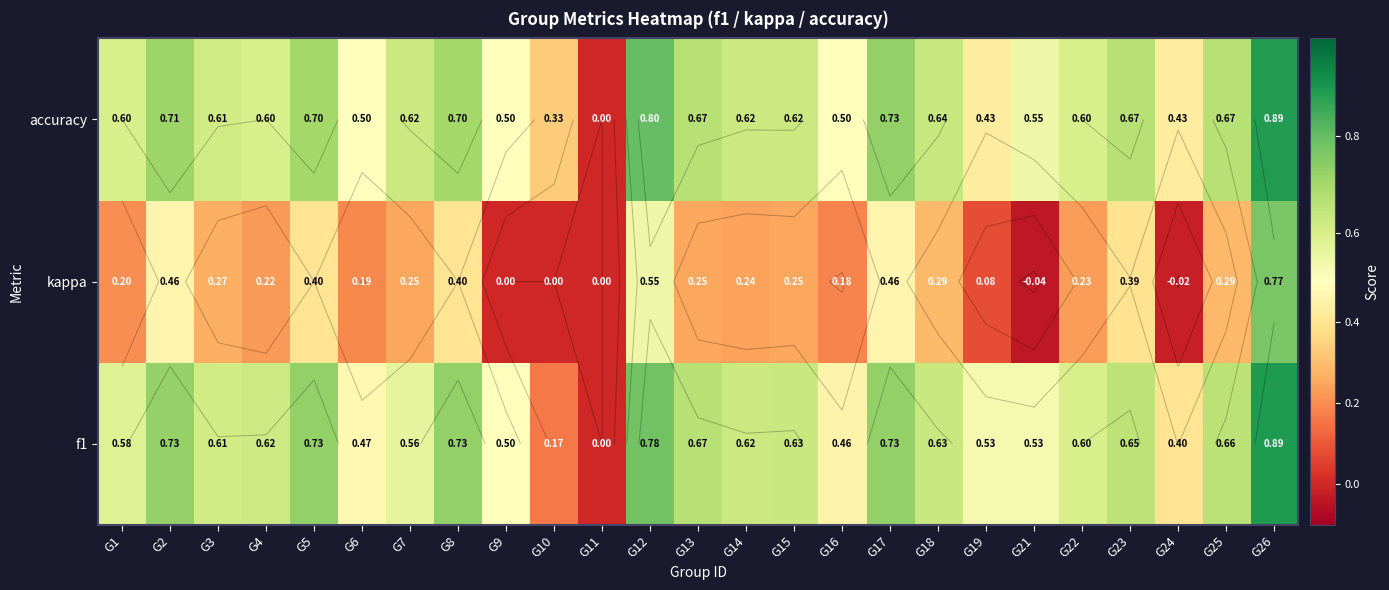

How many positive values does the f1 series have?

24